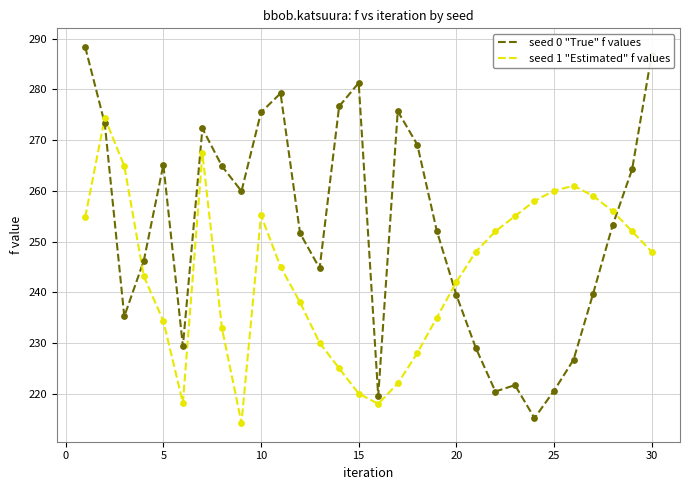

Which series has the widest spread of values?

seed 0 "True" f values